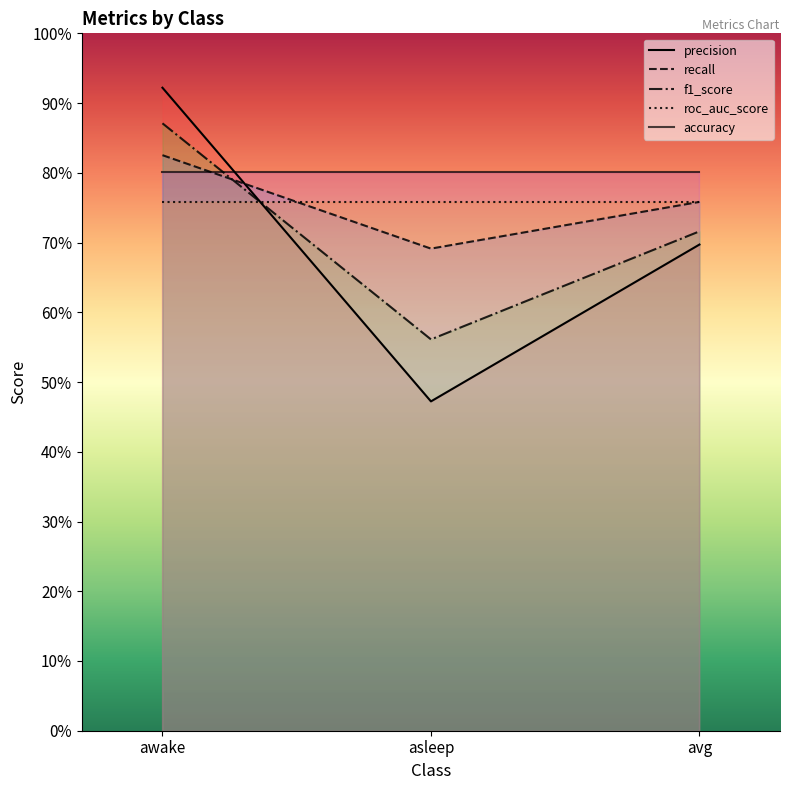

What is the label of the 1st point from the right?

avg